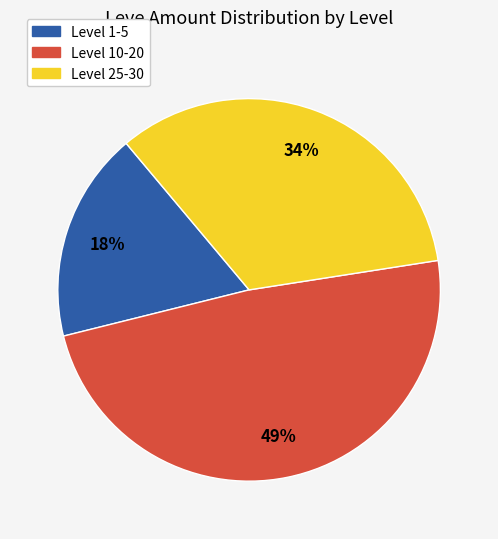

Does any single category account for the majority?

No